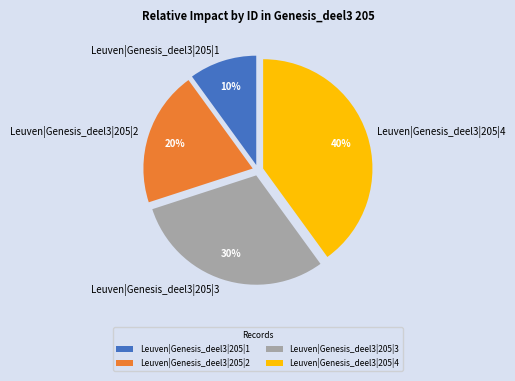

True or false: Leuven|Genesis_deel3|205|3 accounts for 21% of the total.

False